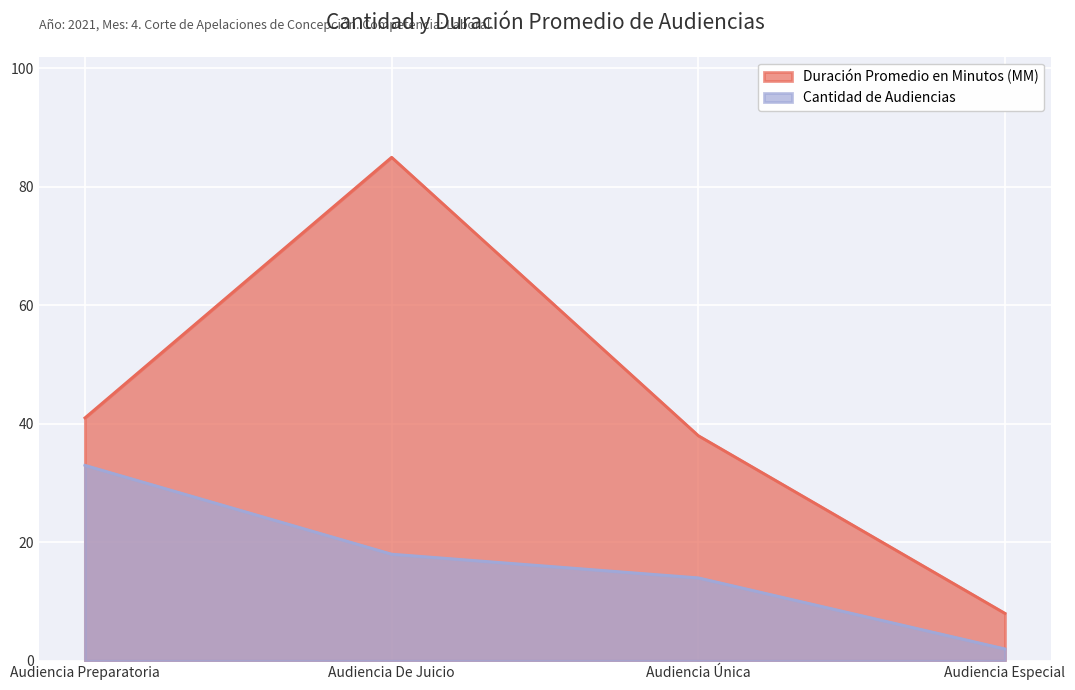

What is the total value across all series at Audiencia Única?

52